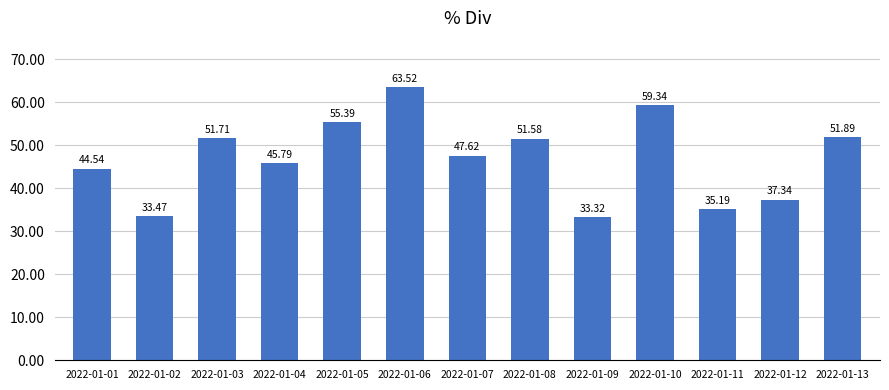

The value at 2022-01-07 is 77.8. True or false?

False